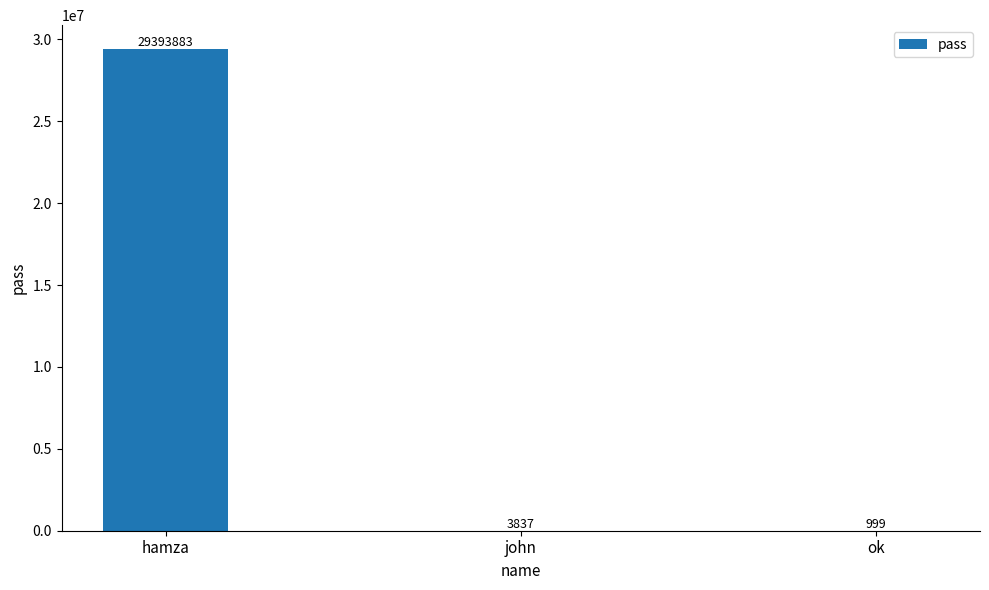

Which has a higher value, ok or hamza?

hamza